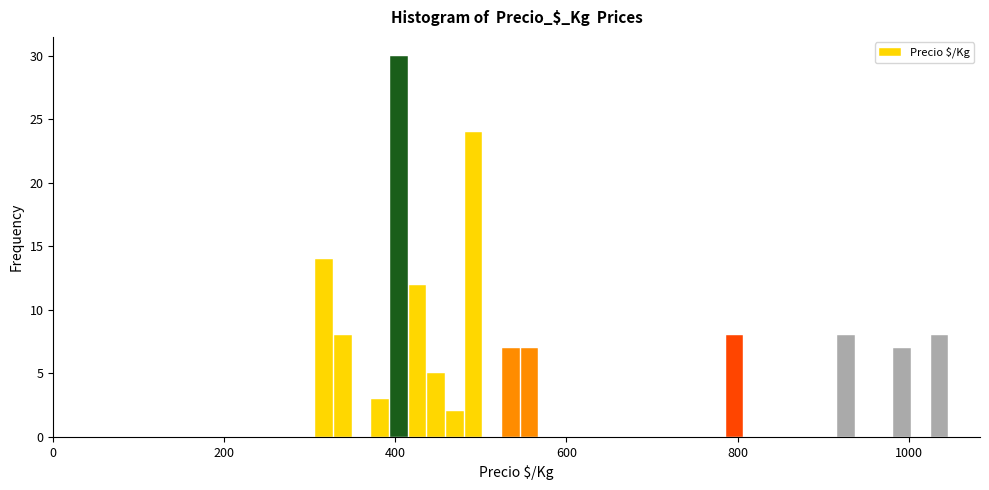

Read against the x-axis, roughly where is the centre of the tallest bar?

400